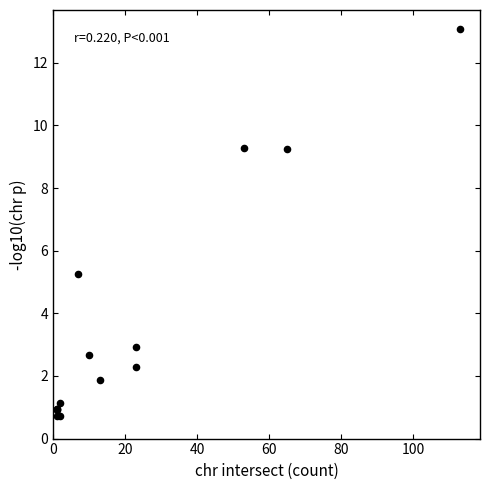

What Y value in the scatter plot is closest to 6?

5.3